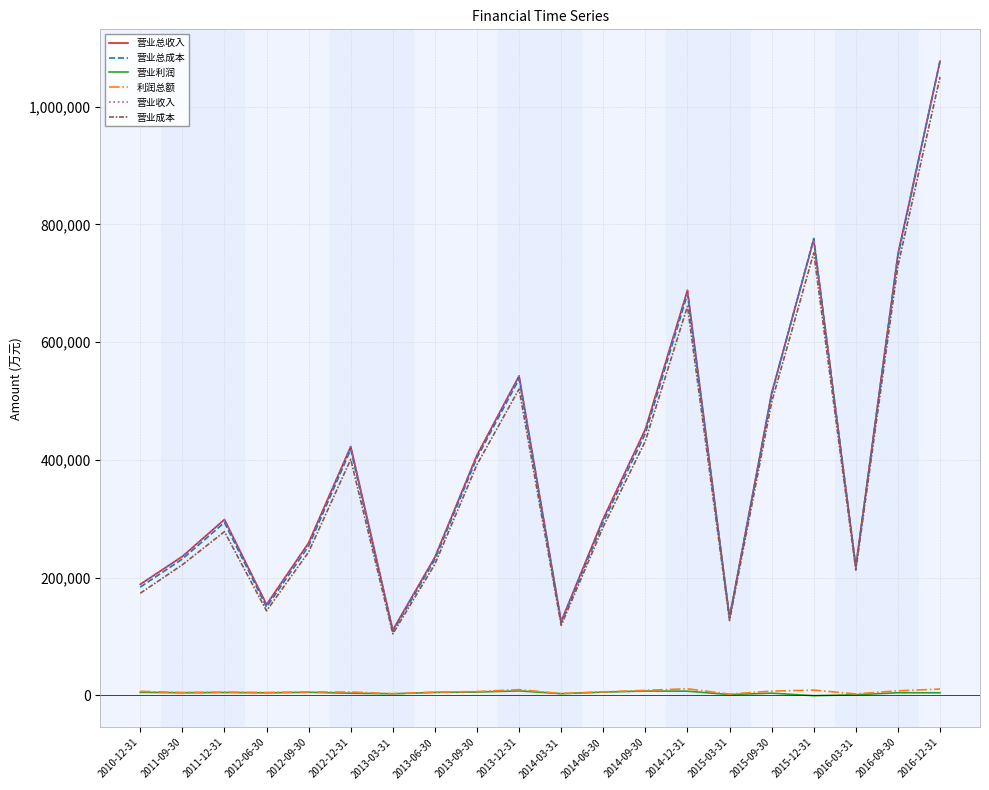

What position from the right is 2013-09-30?

12